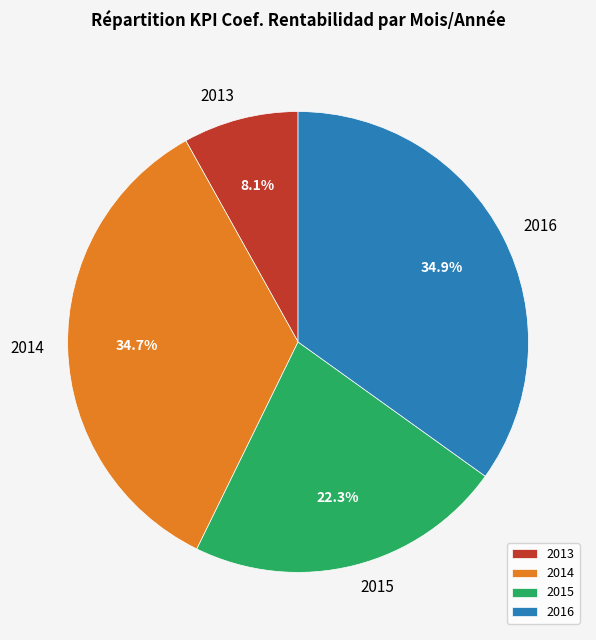

Is there a majority slice in this chart?

No